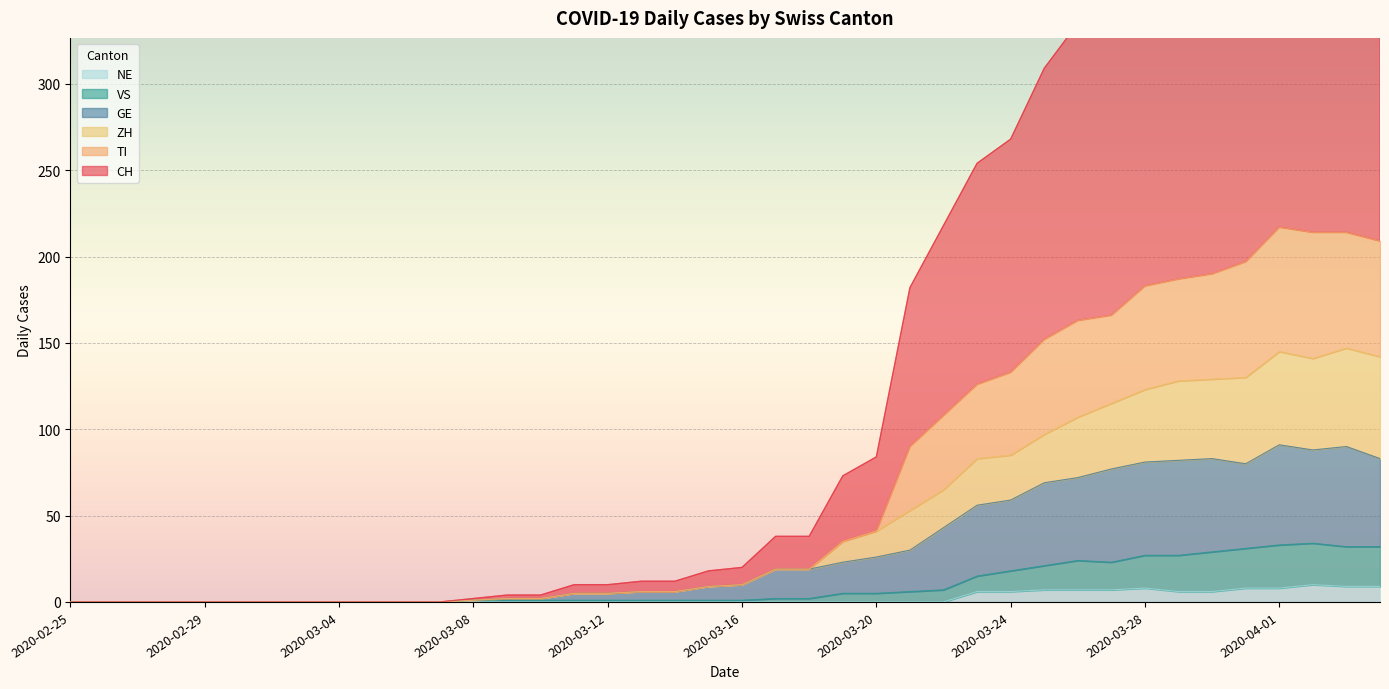

What is the label of the 6th point from the left?

2020-03-01